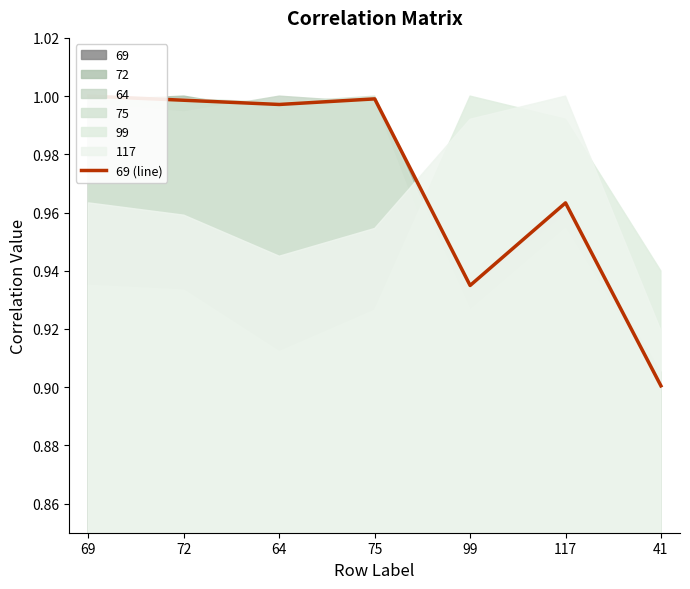

How many lines are shown in the chart?

1